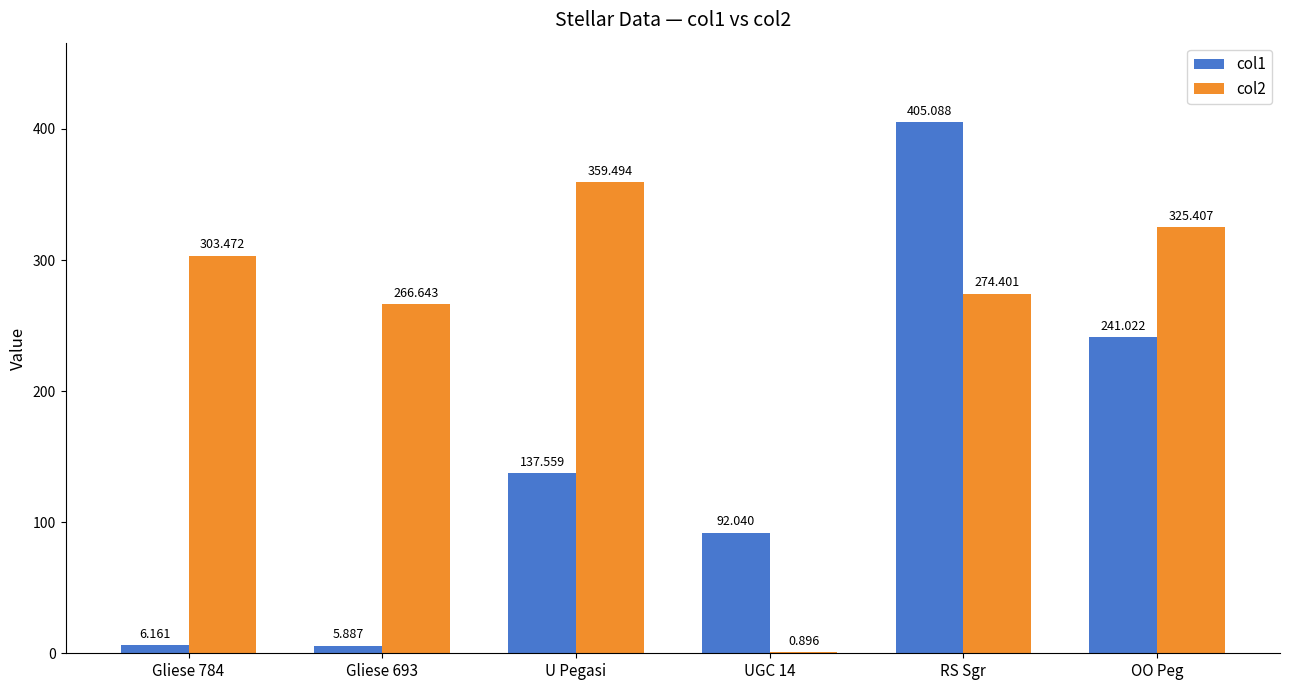

Between Gliese 784 and OO Peg, which series saw the biggest shift?

col1